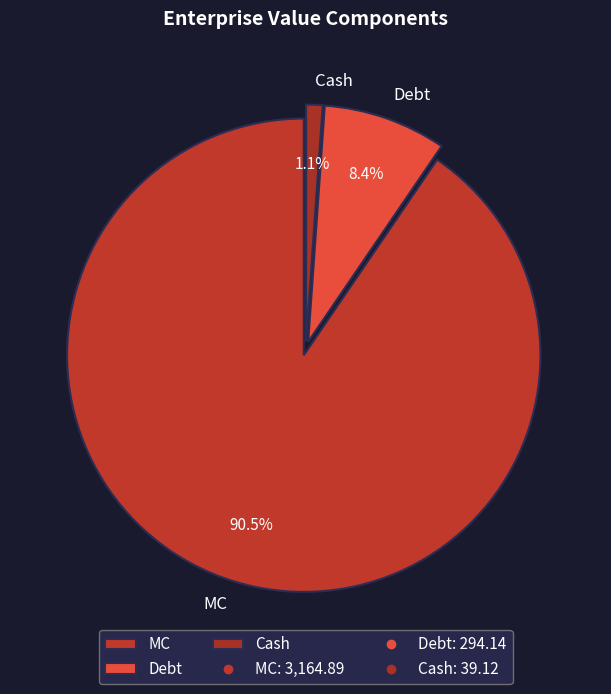

Which category has the biggest portion of the pie?

MC